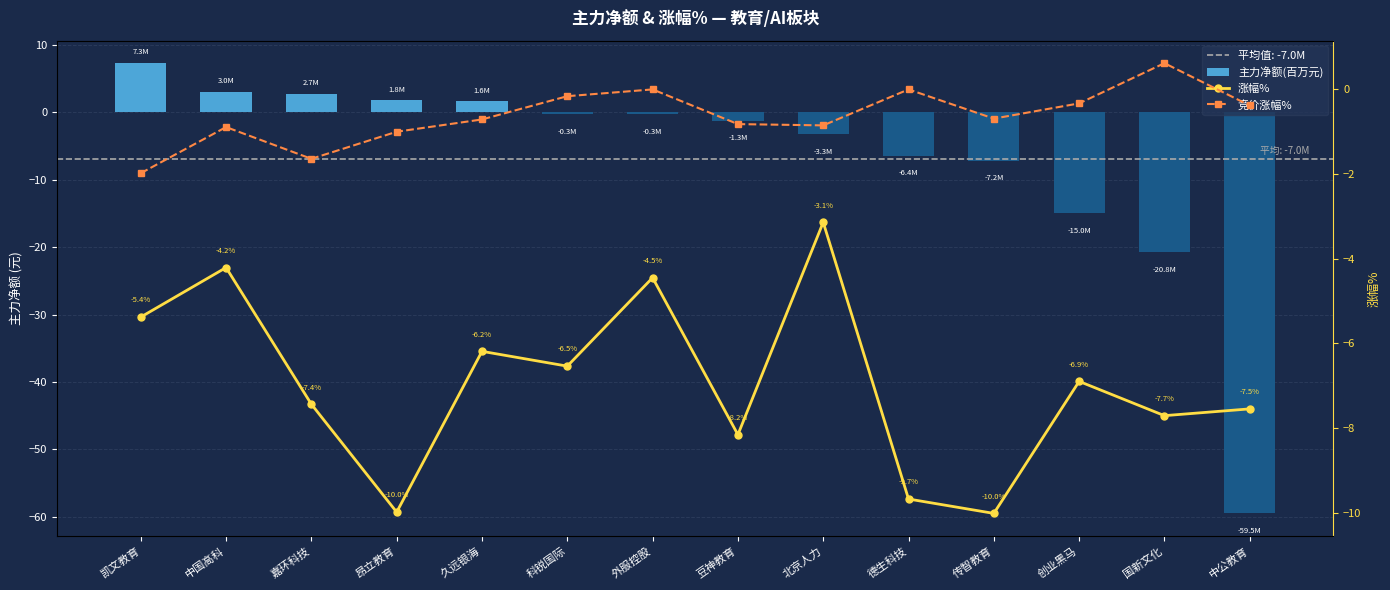

How many data points in 主力净额(百万元) are above 0?

5